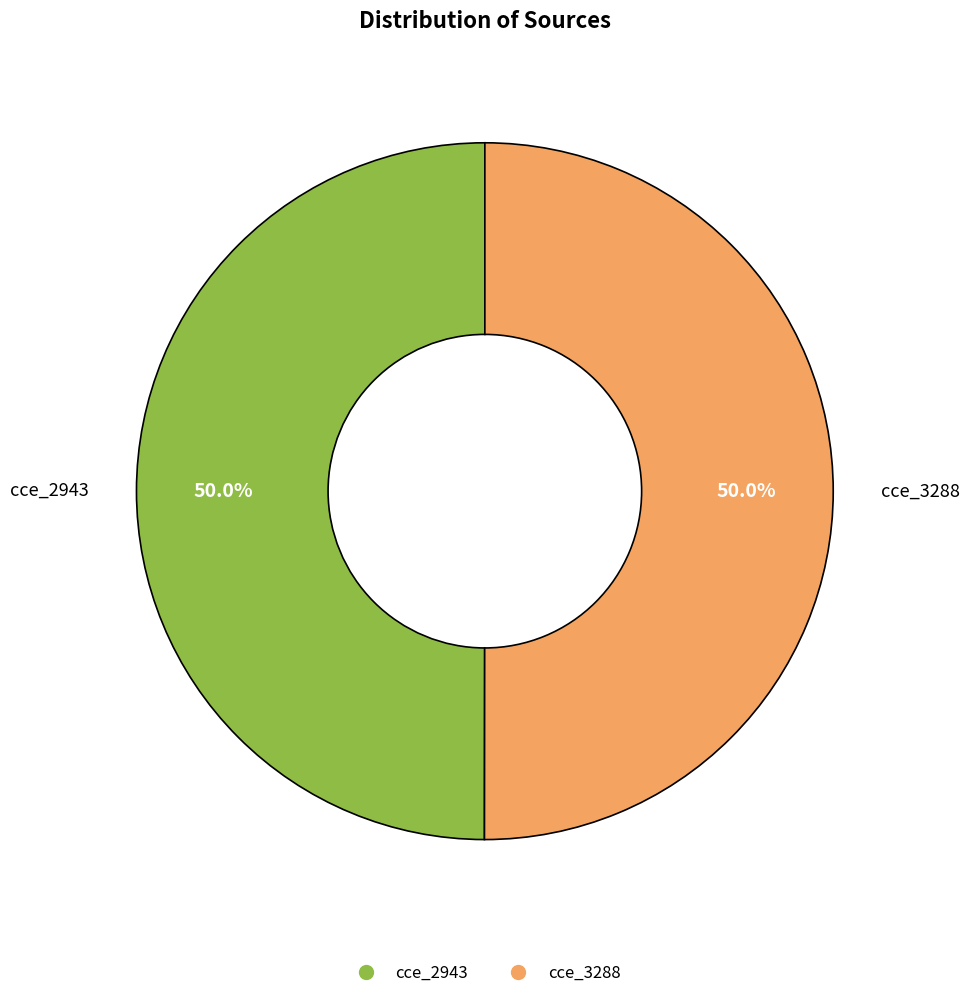

To the nearest percent, what portion does cce_3288 represent?

50%